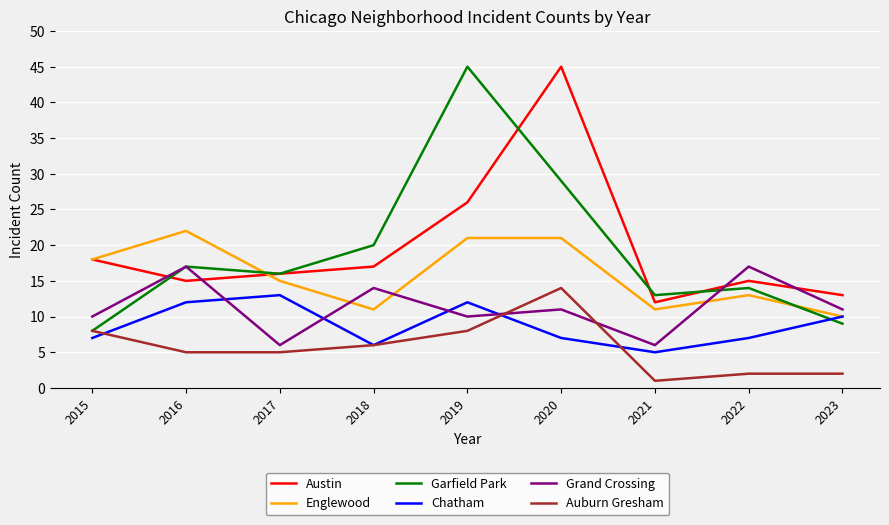

Reading right to left, list all the values displayed in this chart.

Austin: 2023=13	2022=15	2021=12	2020=45	2019=26	2018=17	2017=16	2016=15	2015=18
Englewood: 2023=10	2022=13	2021=11	2020=21	2019=21	2018=11	2017=15	2016=22	2015=18
Garfield Park: 2023=9	2022=14	2021=13	2020=29	2019=45	2018=20	2017=16	2016=17	2015=8
Chatham: 2023=10	2022=7	2021=5	2020=7	2019=12	2018=6	2017=13	2016=12	2015=7
Grand Crossing: 2023=11	2022=17	2021=6	2020=11	2019=10	2018=14	2017=6	2016=17	2015=10
Auburn Gresham: 2023=2	2022=2	2021=1	2020=14	2019=8	2018=6	2017=5	2016=5	2015=8